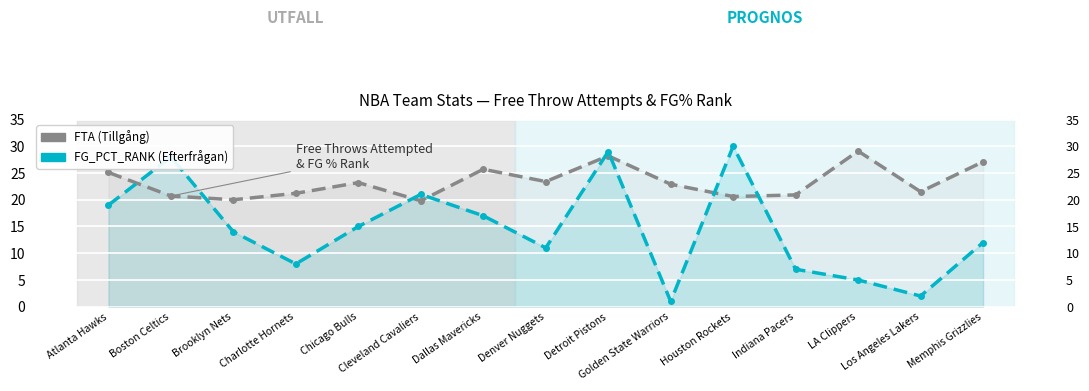

What position from the right is Detroit Pistons?

7